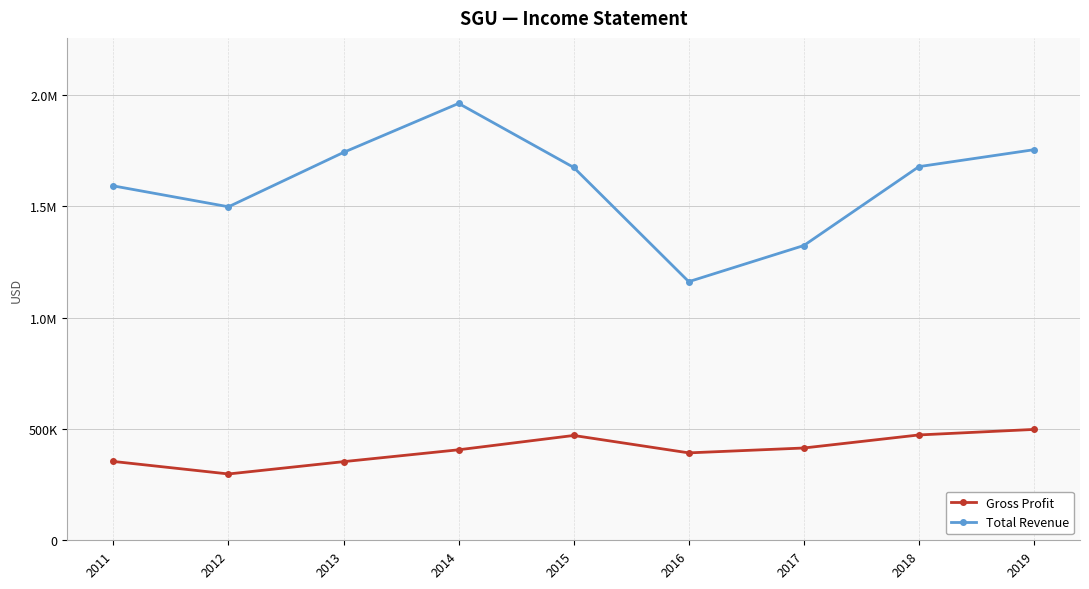

Which has a higher value, 2019 or 2014?

2019